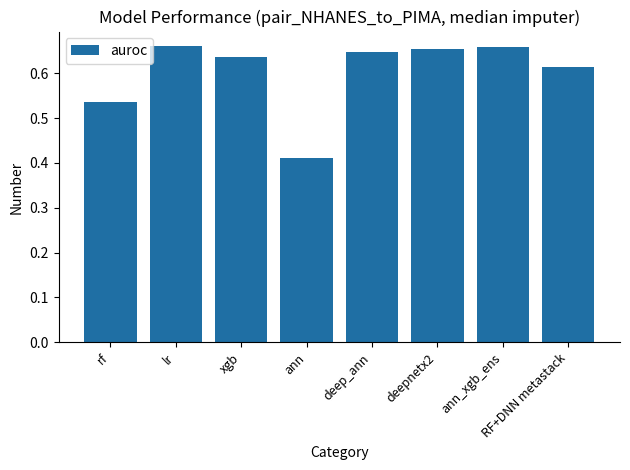

What is the sum of the values at ann_xgb_ens and lr?

1.3